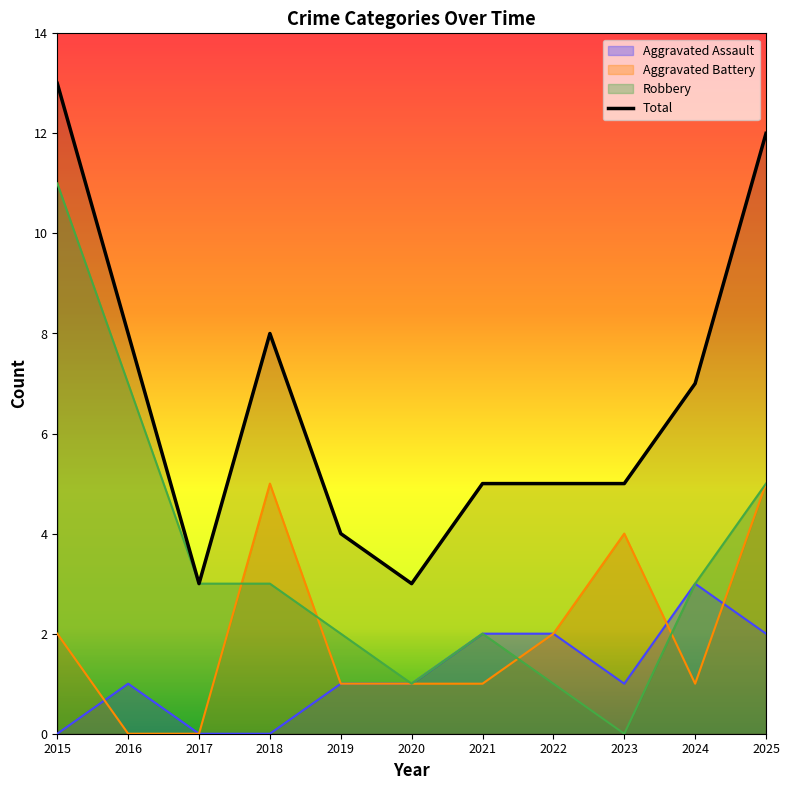

The value of Aggravated Battery at 2016 is -2. True or false?

False